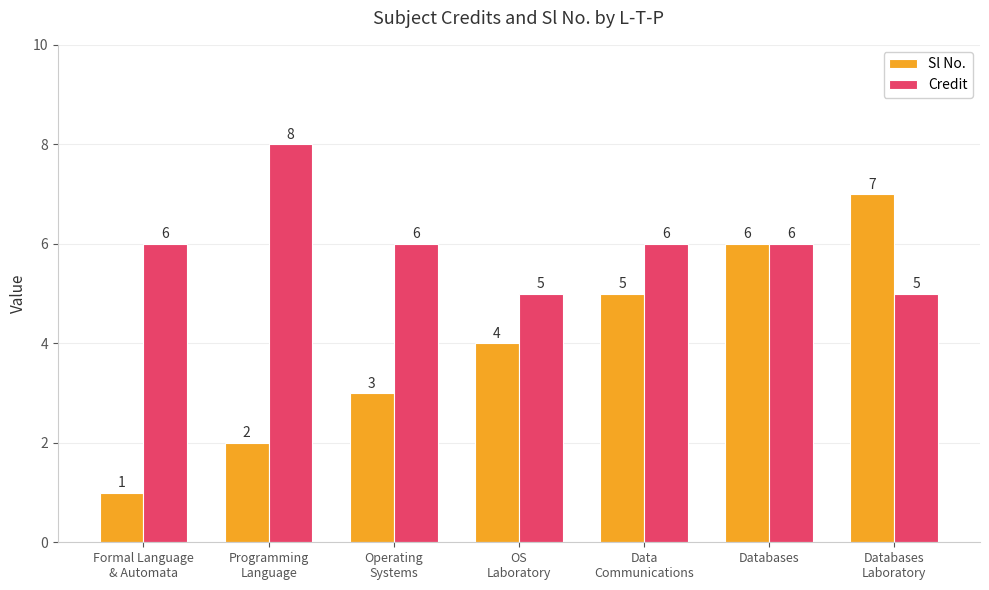

Rank the series at Data
Communications from highest to lowest value.

Credit, Sl No.